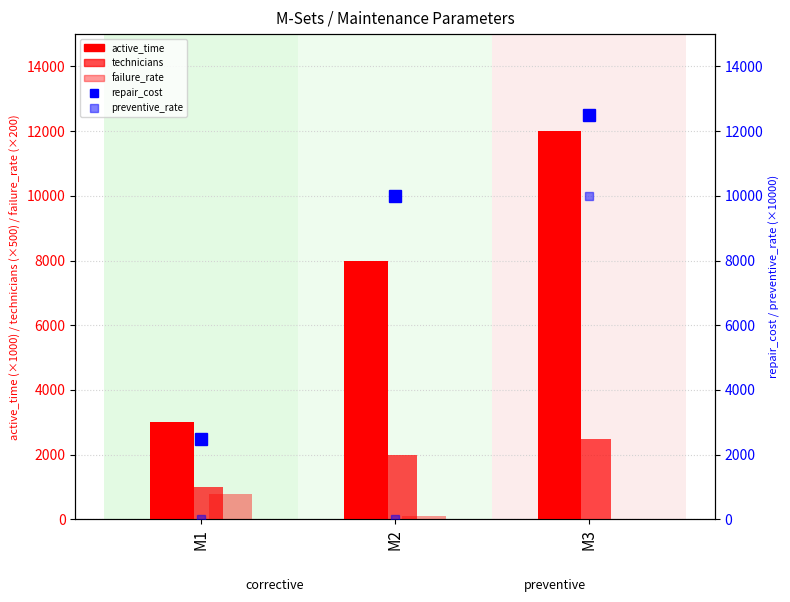

Which series has the largest range (max minus min)?

repair_cost